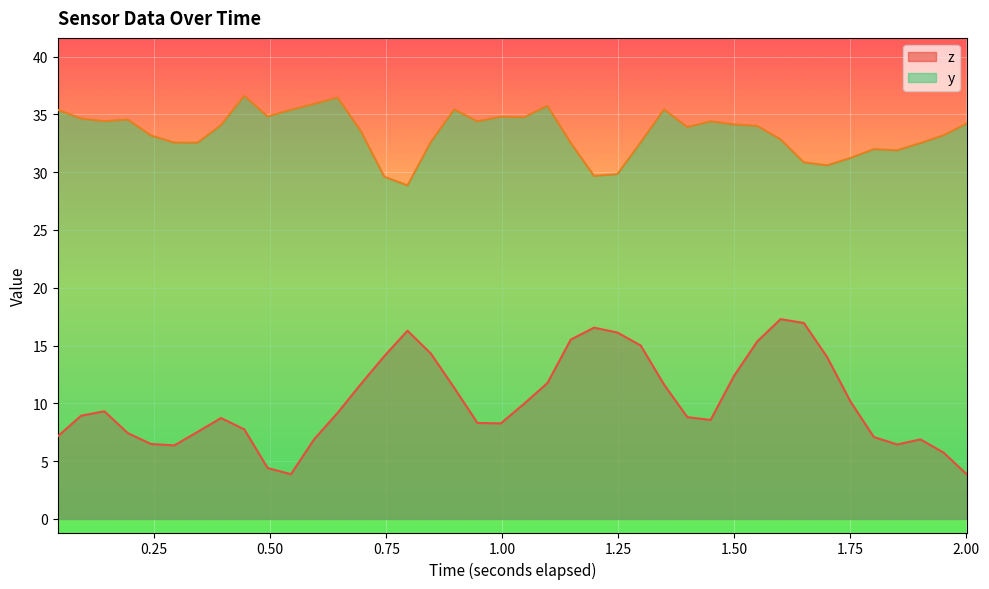

Reading right to left, what are all the values shown in this chart?

z: 3.8	5.7	6.9	6.4	7.1	10.1	14.0	17.0	17.3	15.4	12.4	8.6	8.8	11.6	15.0	16.1	16.5	15.5	11.8	10.0	8.3	8.3	11.4	14.3	16.3	14.1	11.7	9.2	6.9	3.9	4.4	7.7	8.7	7.5	6.4	6.5	7.4	9.3	8.9	7.1
y: 34.2	33.2	32.5	31.9	32.0	31.2	30.6	30.8	32.8	34.0	34.1	34.4	33.9	35.4	32.6	29.8	29.7	32.5	35.7	34.8	34.8	34.4	35.4	32.6	28.9	29.6	33.5	36.5	35.9	35.4	34.8	36.6	34.1	32.6	32.6	33.2	34.6	34.4	34.6	35.4